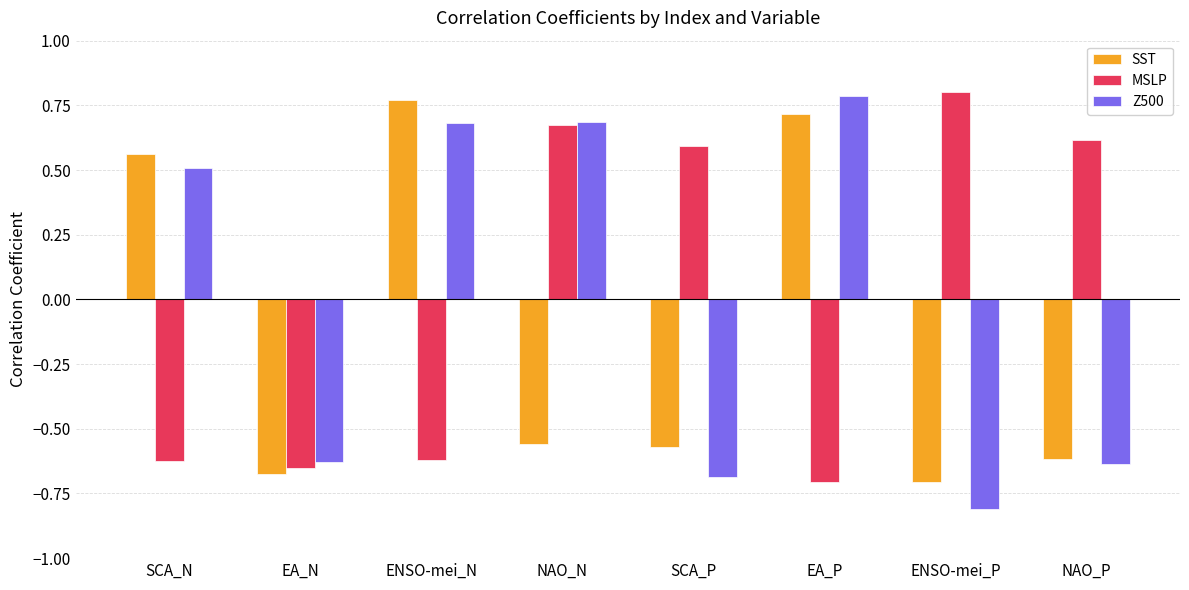

What is the label of the 1st bar from the right?

NAO_P